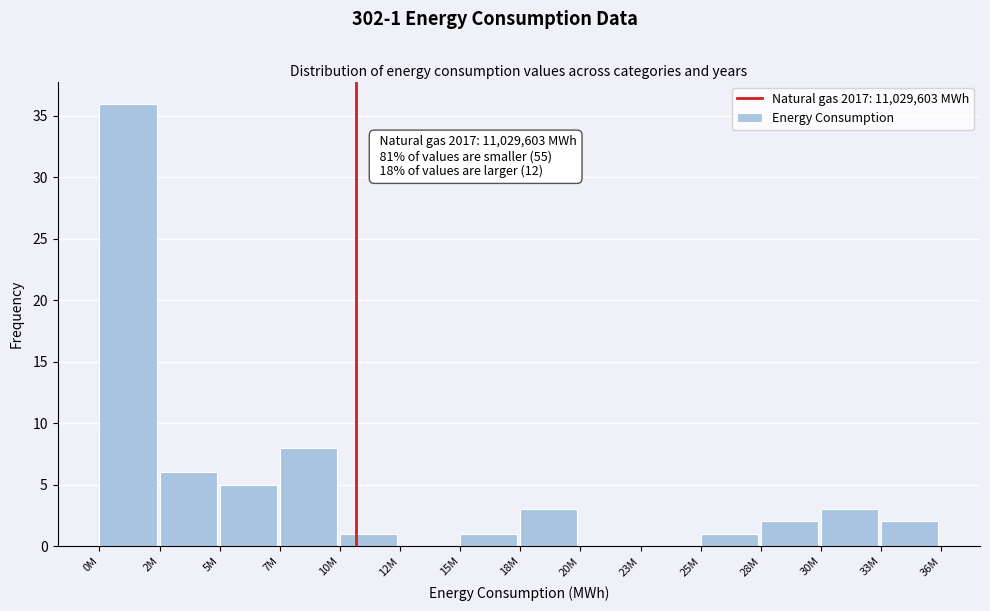

Reading left to right, list all the values displayed in this chart.

0M=36	2M=6	5M=5	7M=8	10M=1	12M=0	15M=1	18M=3	20M=0	23M=0	25M=1	28M=2	30M=3	33M=2